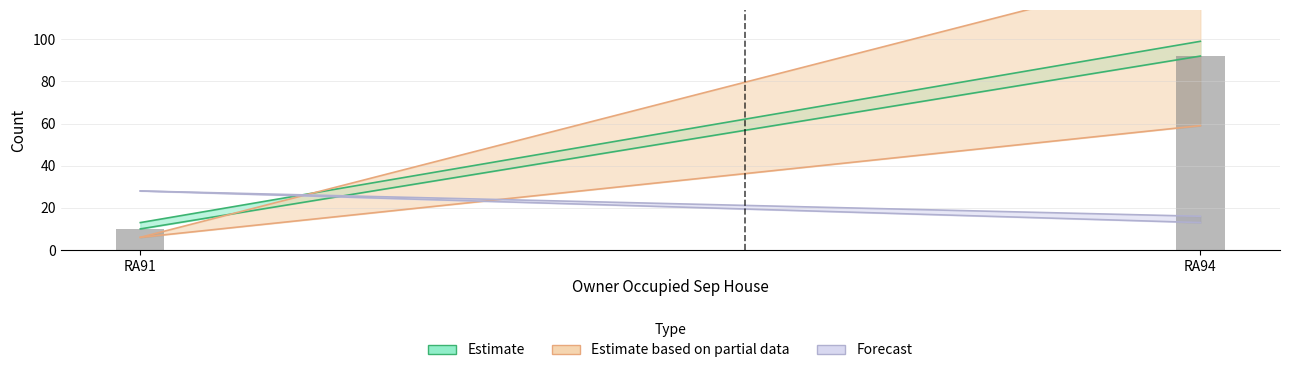

The value at RA94 is 30. True or false?

False